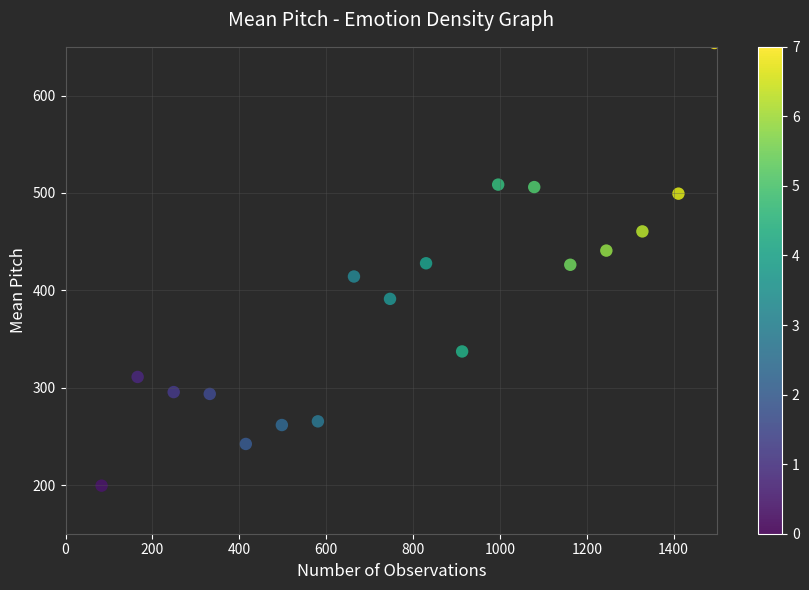

What is the range of X values (max minus min)?

1411.0